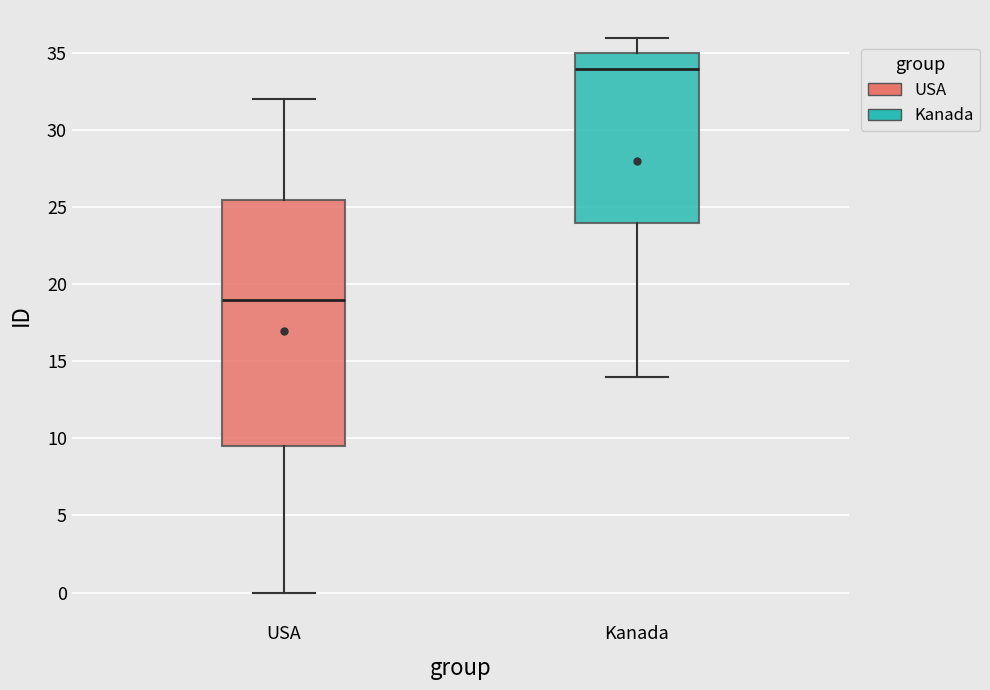

Which box has the lowest median line?

USA